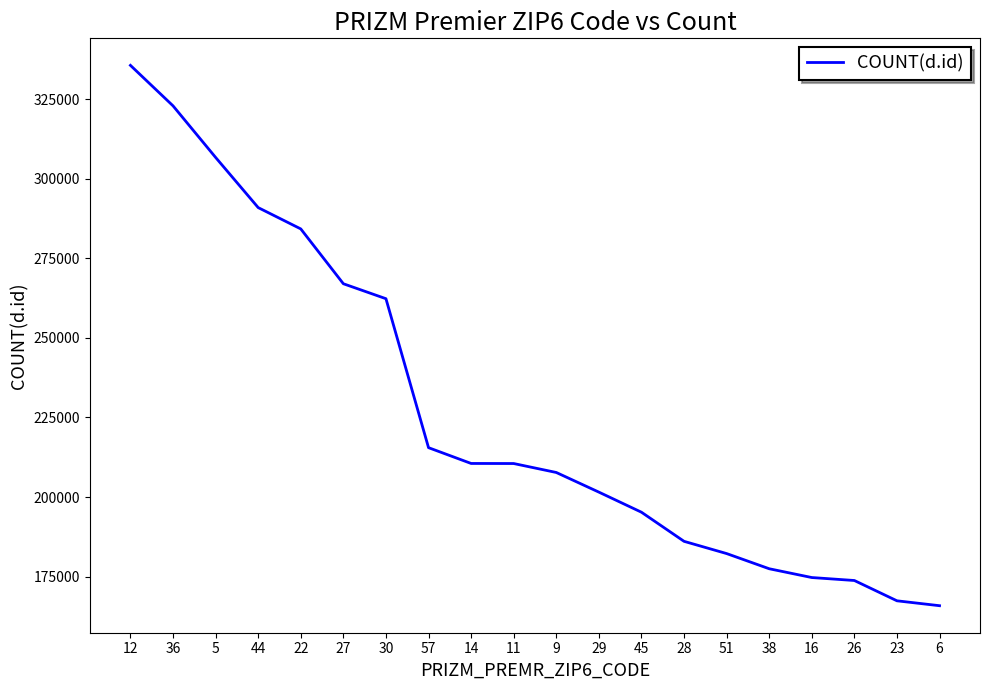

What is the greatest value displayed?

335692